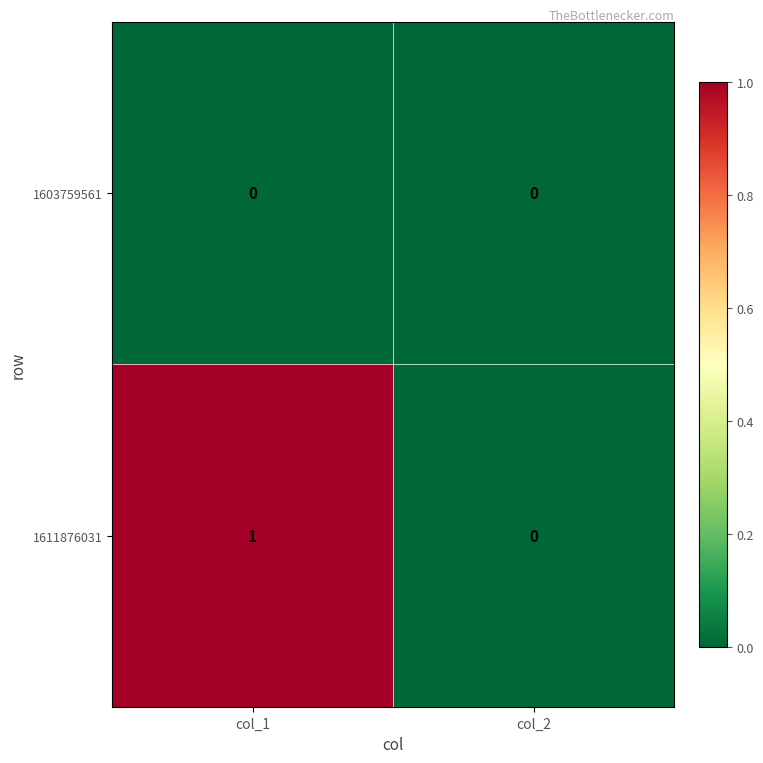

The value of 1603759561 at col_1 is 0. True or false?

True